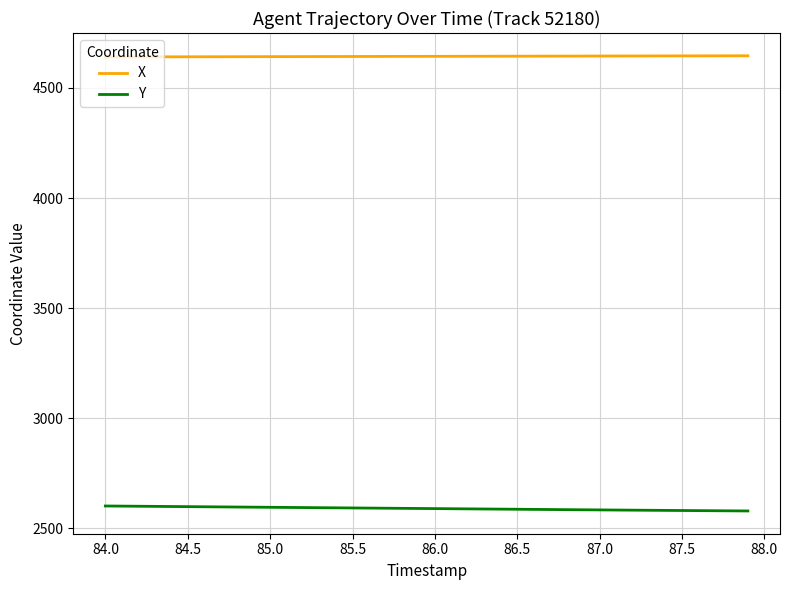

True or false: X and Y intersect in this chart.

False